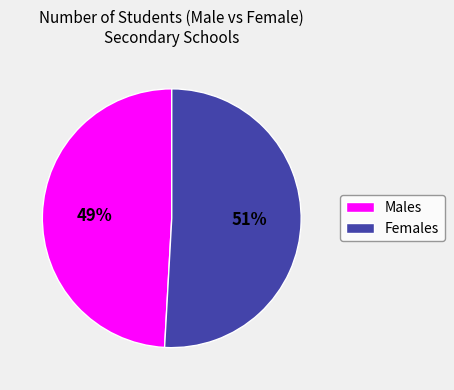

The Females slice represents 39% of the pie. True or false?

False